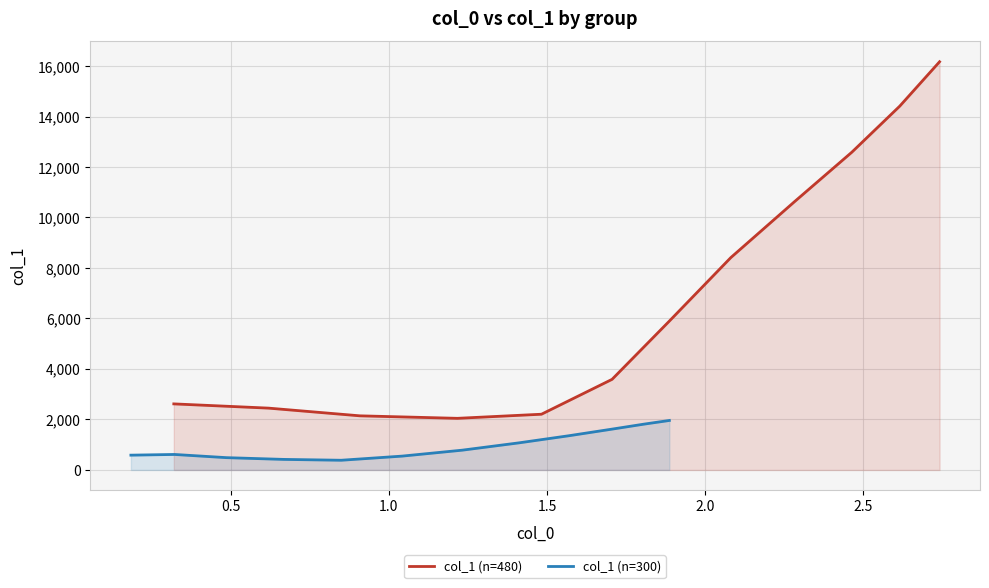

What is the value of the col_1 (n=480) point at the 6th from the left?

3588.9